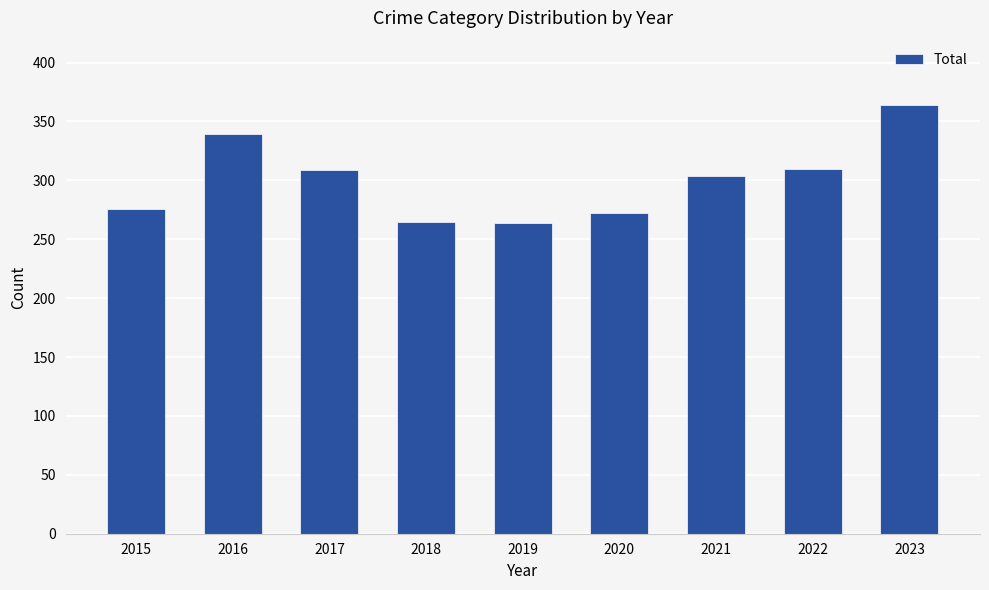

How many data points are less than 304?

4